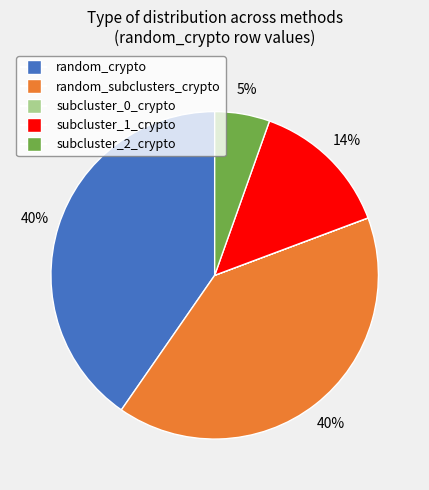

Does any single category account for the majority?

No